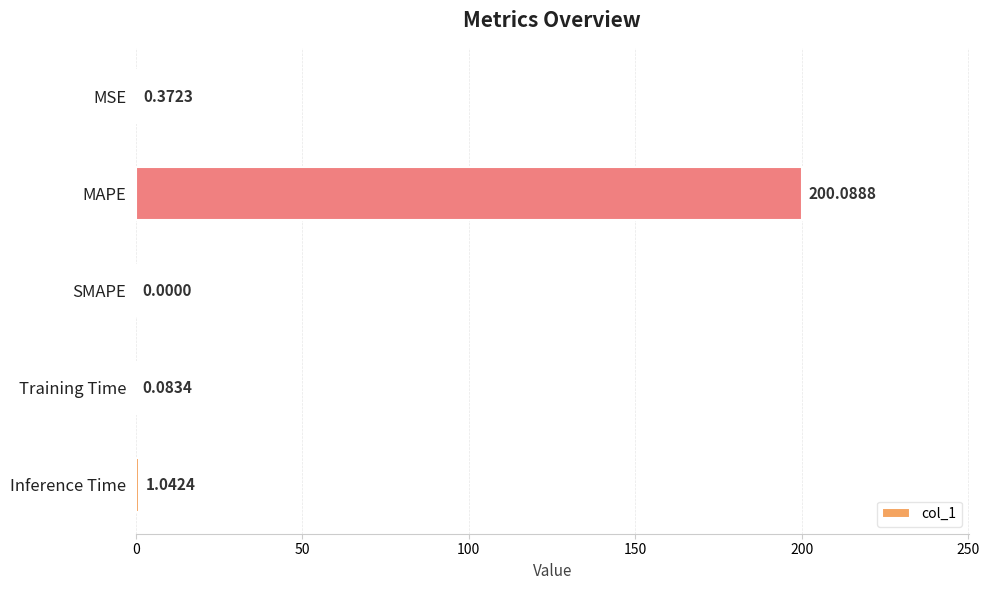

What is the change in value from MSE to SMAPE?

-0.4